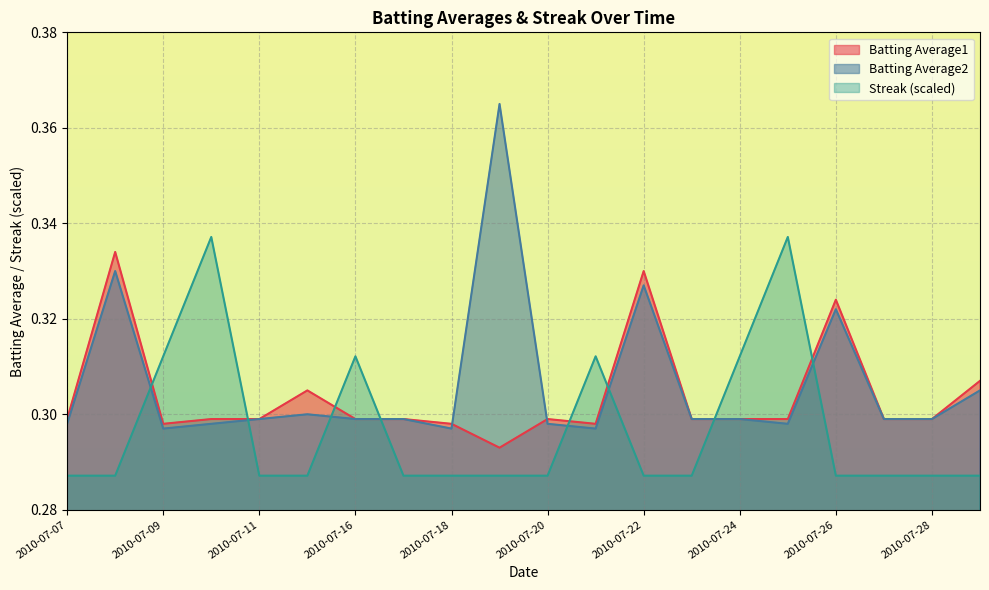

Which category has the highest value across all series?

2010-07-19